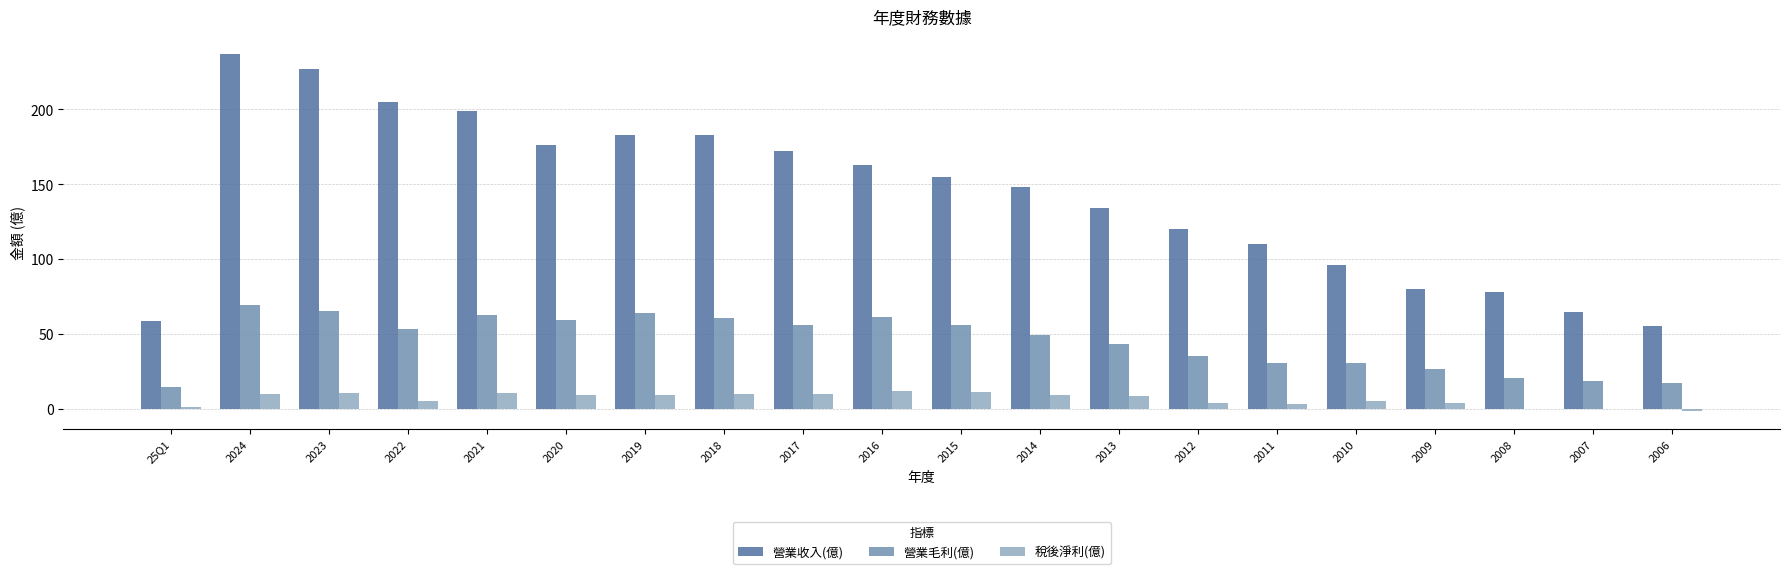

What are all the series names shown in the legend?

營業收入(億), 營業毛利(億), 稅後淨利(億)